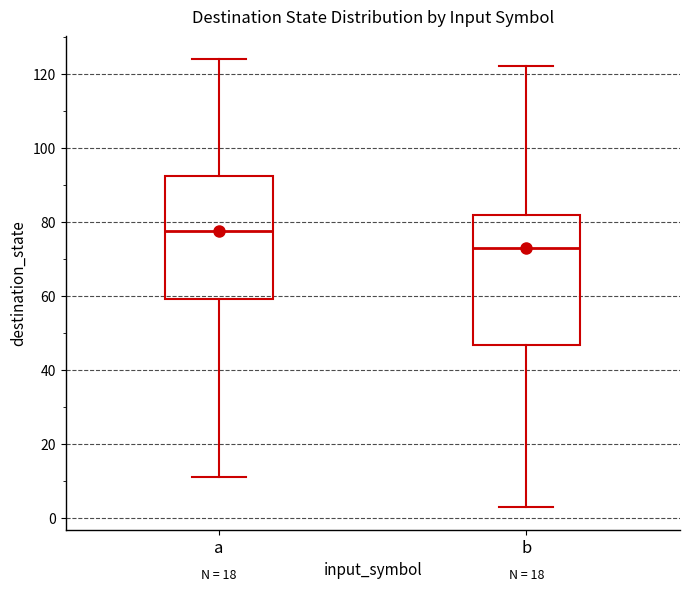

Reading left to right, transcribe this box plot: for each box, give where its median line is, the range the box spans, and where its two whiskers end, as read against the y-axis. The values are not printed on the chart, so give them approximately, as read against the axis.

a: median 78, box 60 to 92, whiskers 12 to 124
b: median 74, box 46 to 82, whiskers 4 to 122